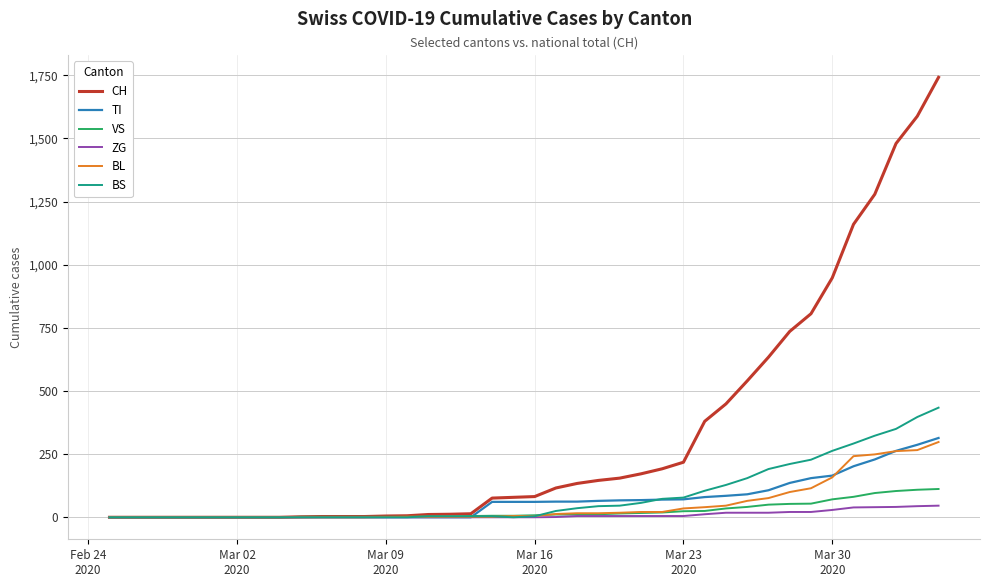

Which series has the largest total across all categories?

CH